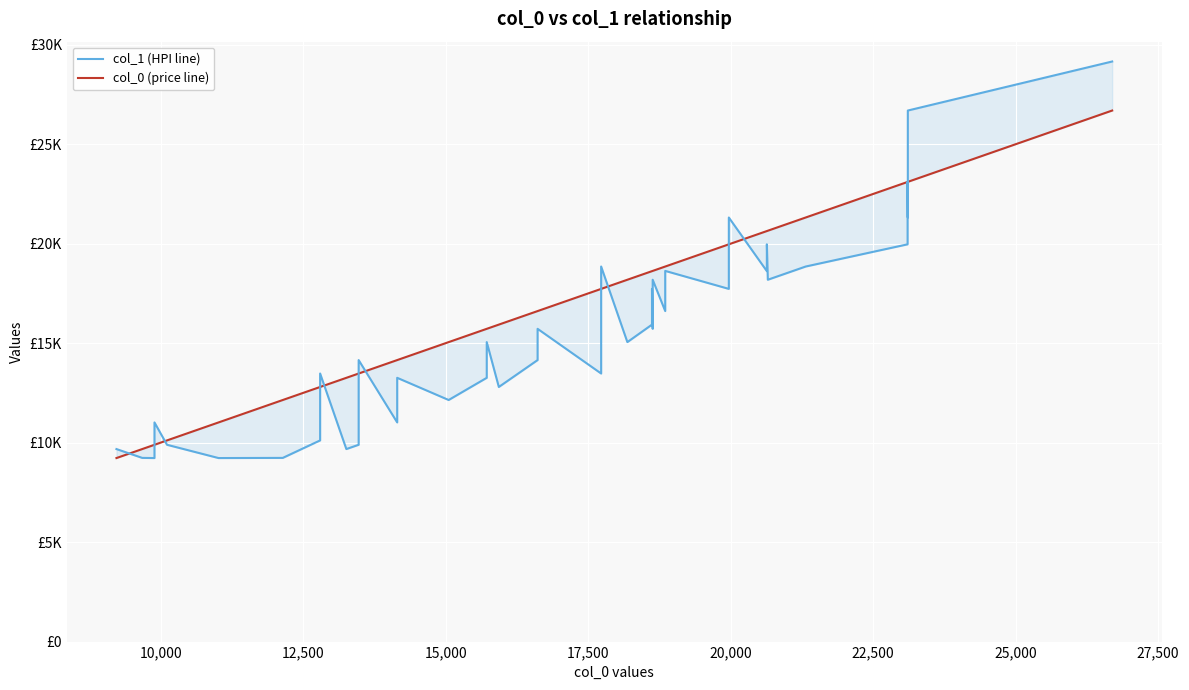

How many data points in col_0 (price line) are less than 17728?

20